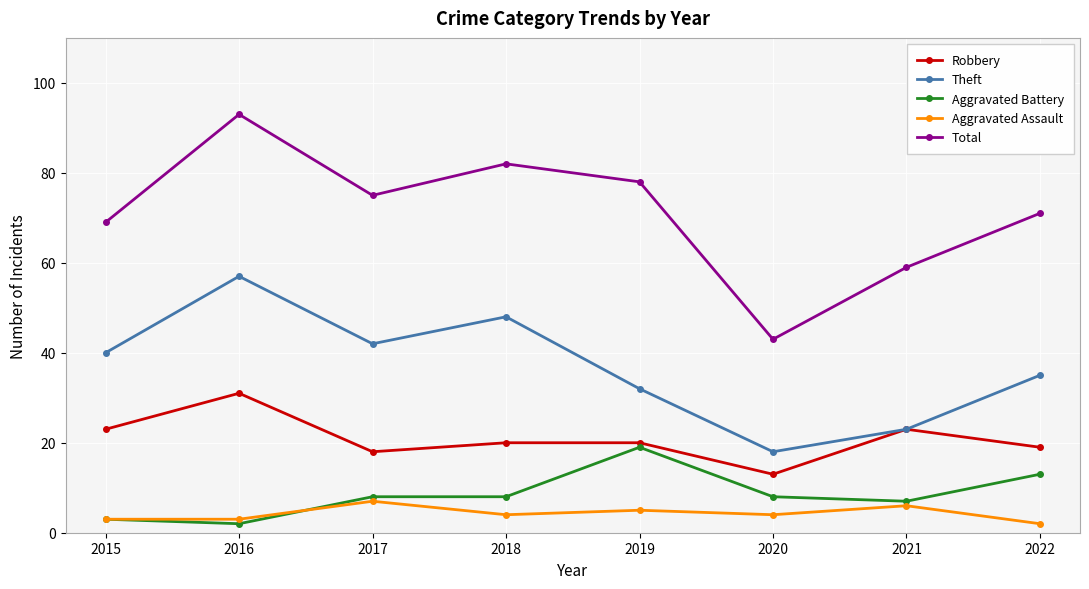

Count the Aggravated Assault values in the range 3 to 6.

6